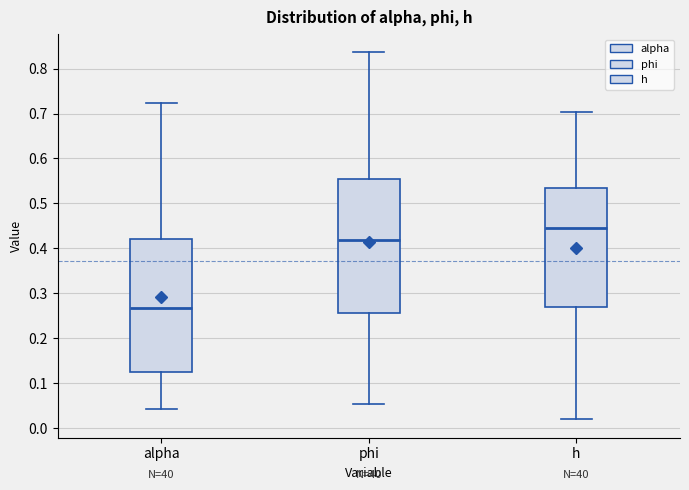

Which box's median line is the lowest?

alpha